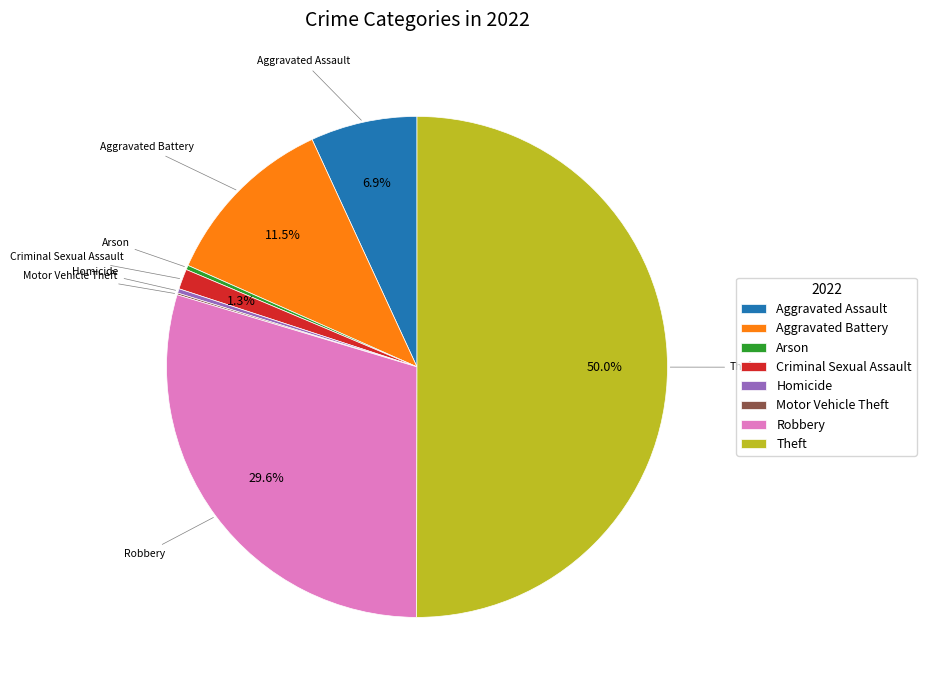

Is the sum of Homicide and Aggravated Assault greater than half?

No